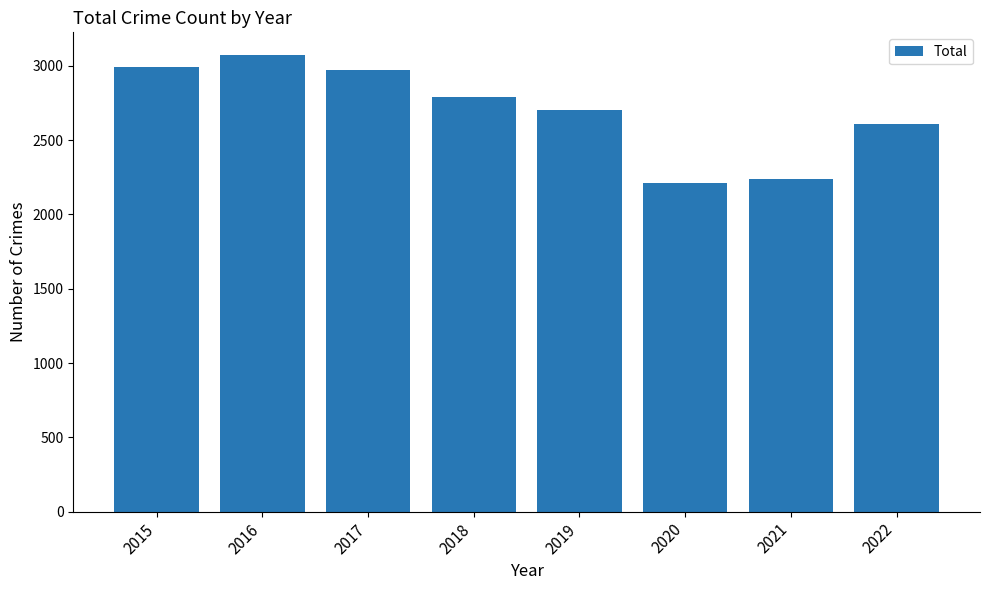

At which category does the chart reach its peak across all series?

2016